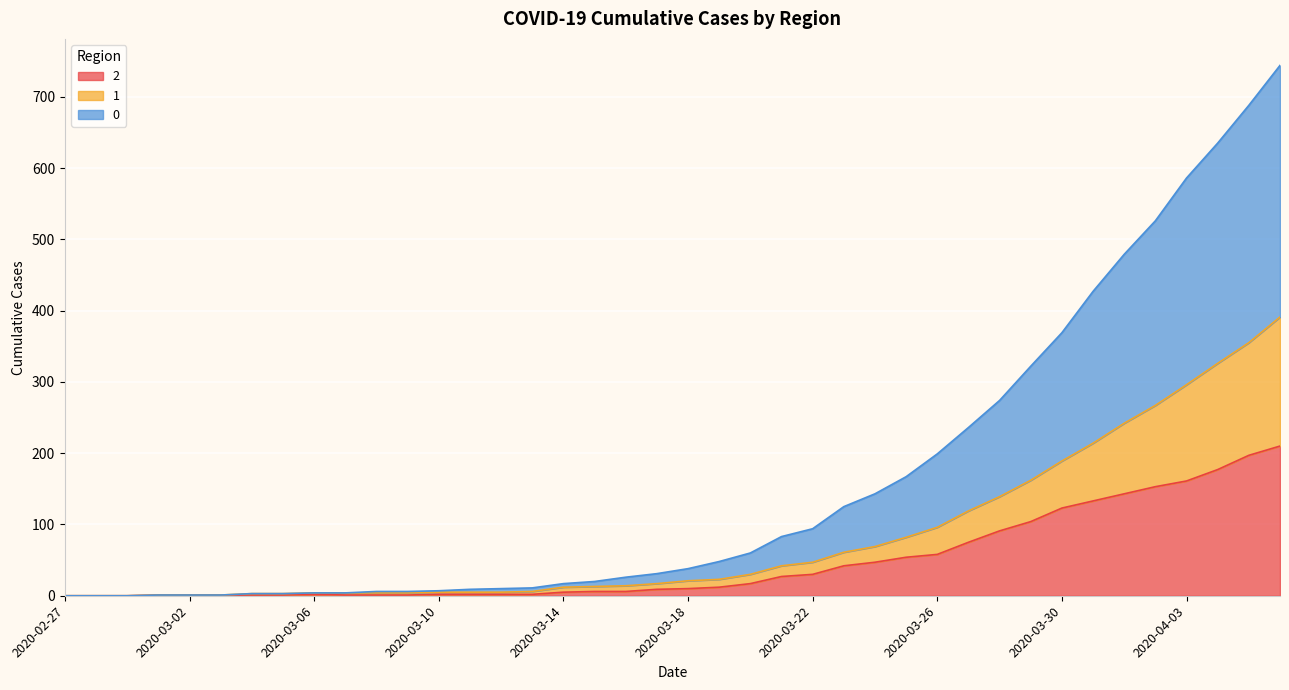

Is it true that 0 equals 3 at 2020-03-04?

True